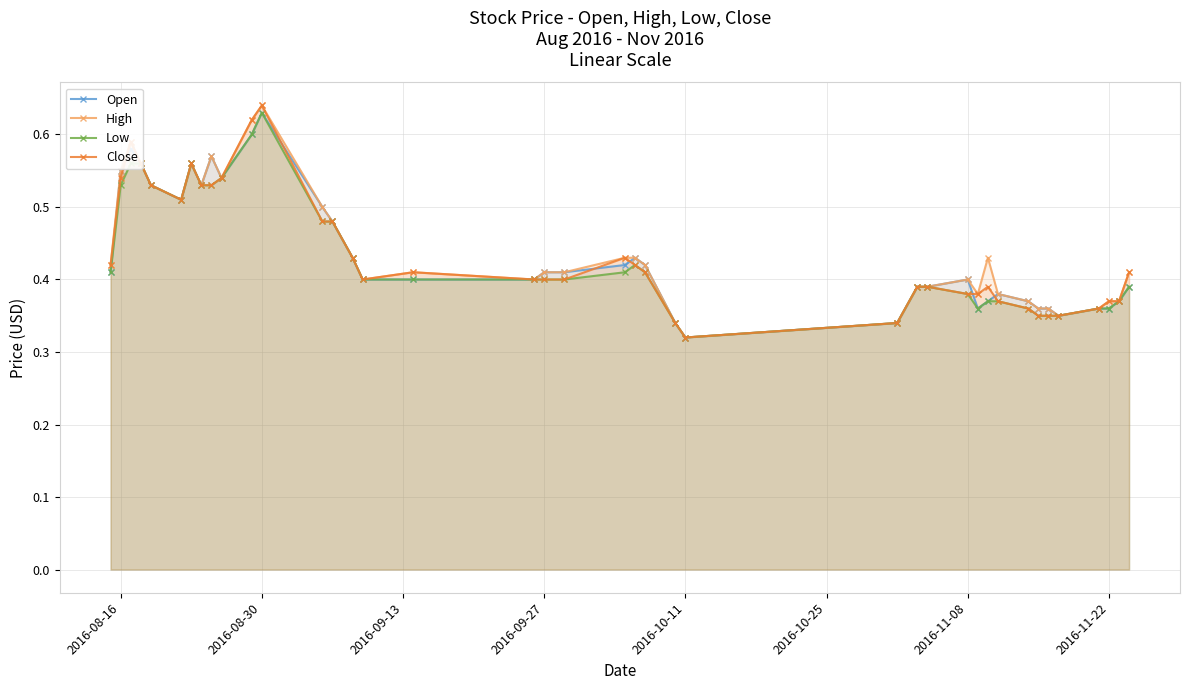

What is the average value of the Open series?

0.4